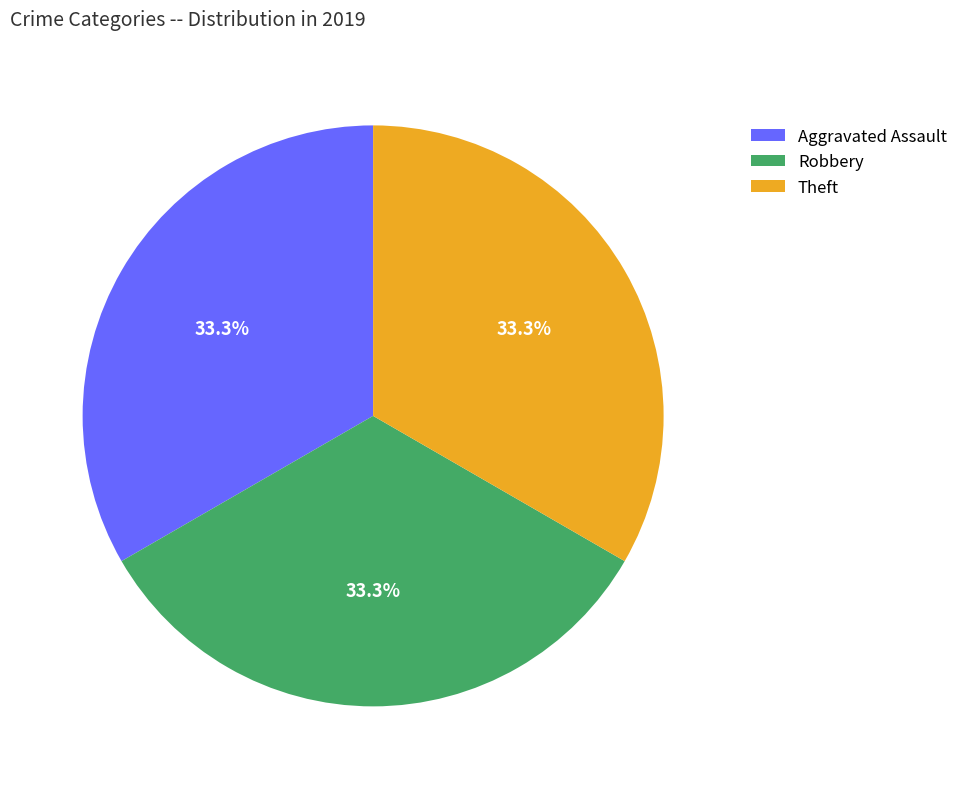

Approximately how many times larger is the value at Theft compared to Robbery?

1.0